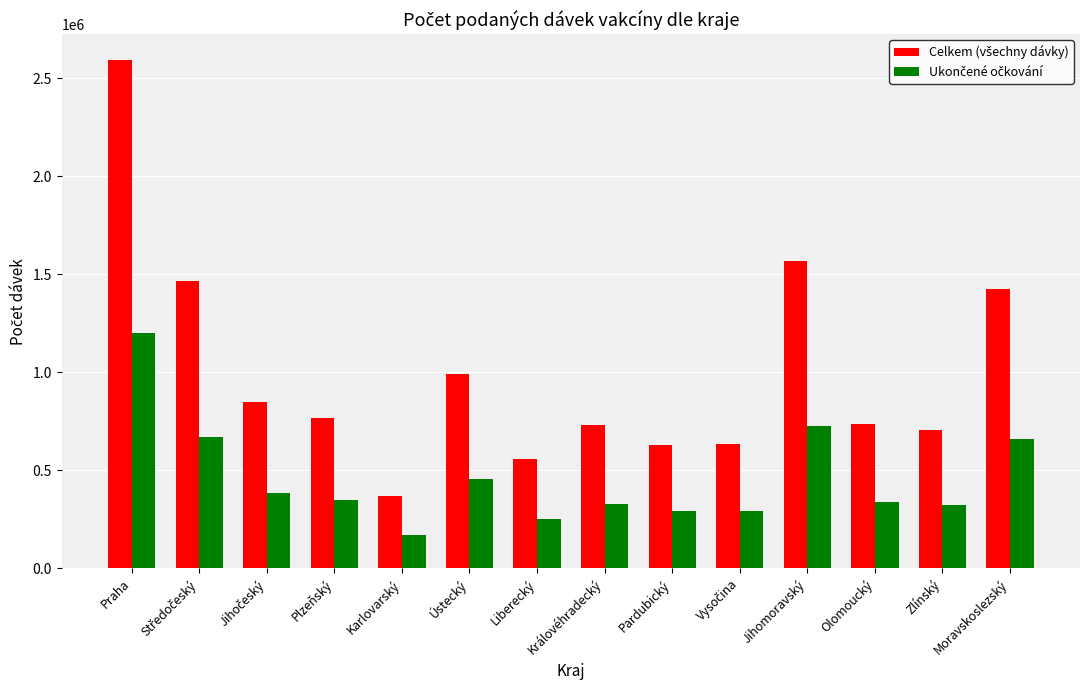

What is the smallest value displayed?

169283